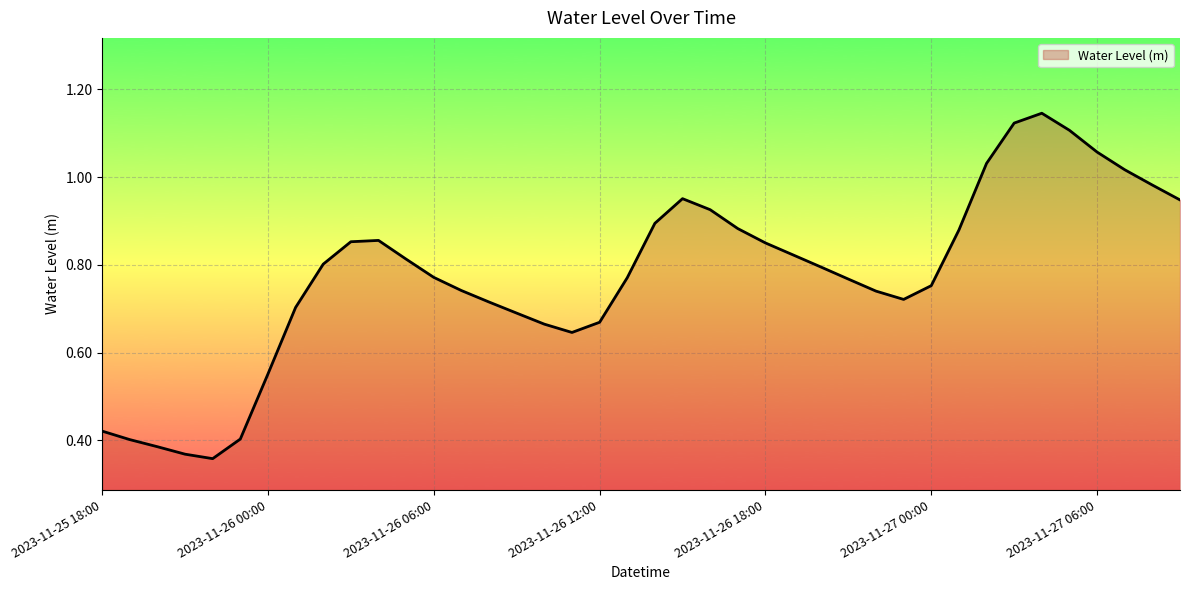

Which category has the lowest value across all series?

2023-11-25 22:00